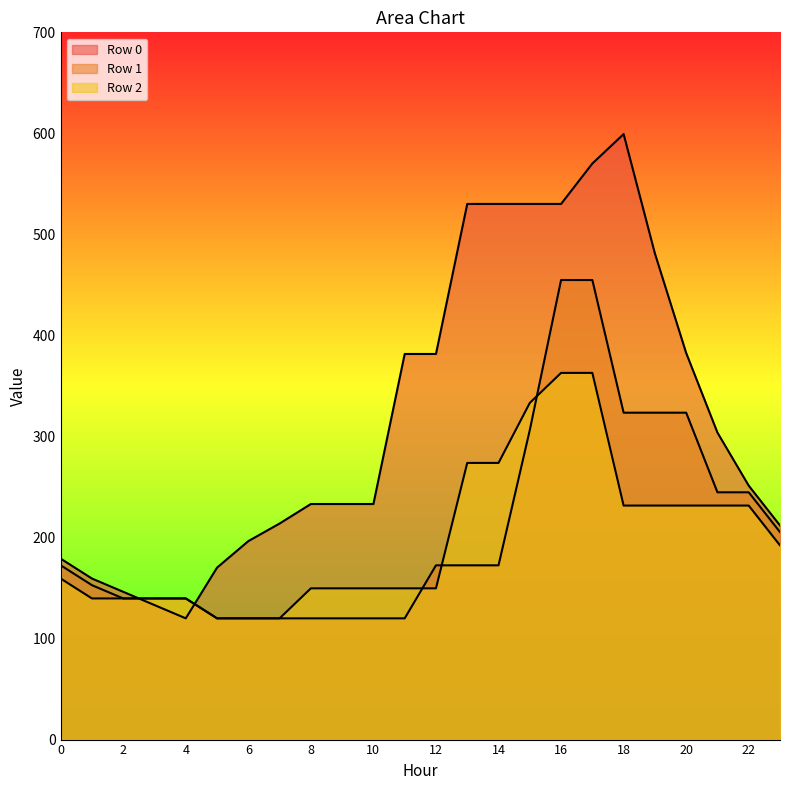

Does the chart display data point markers on the line(s)?

No